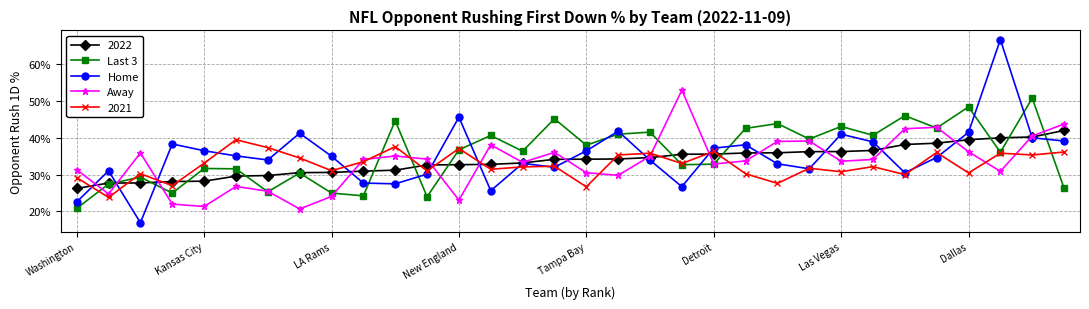

Which series has the widest spread of values?

Home